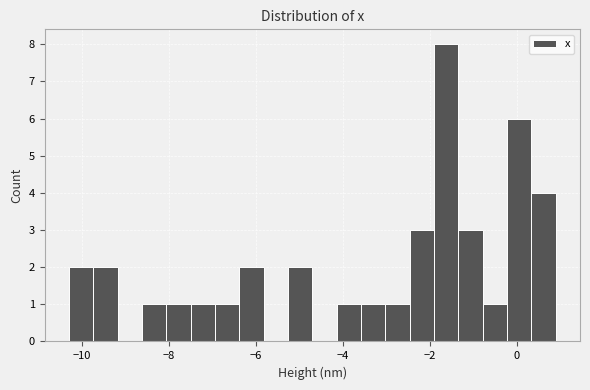

Read against the x-axis, roughly where is the centre of the tallest bar?

-1.6